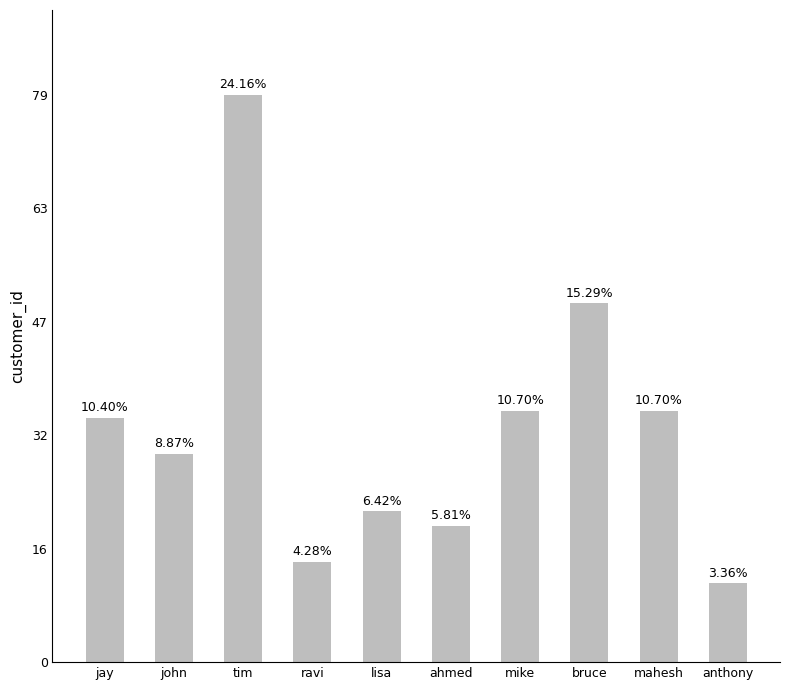

Are the bars horizontal?

No